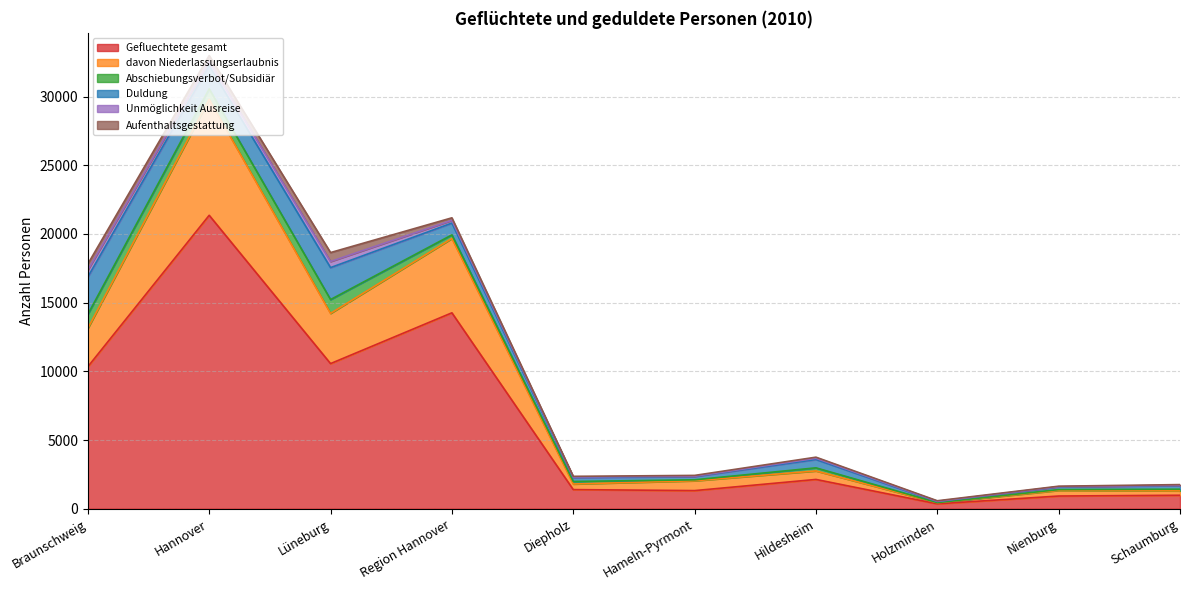

Where is the first local minimum for Gefluechtete gesamt?

Lüneburg